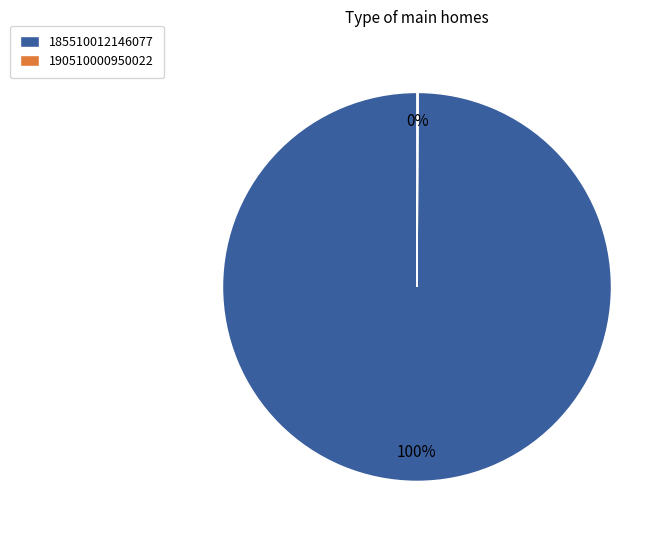

What is the largest slice in the pie chart?

185510012146077